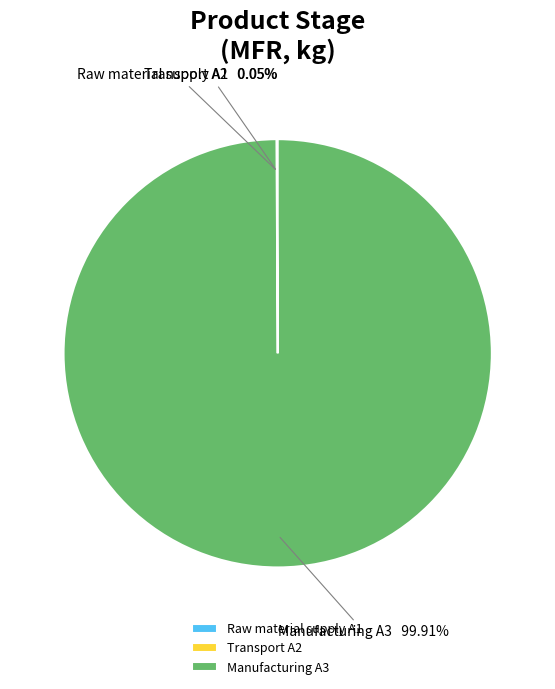

Is there any slice that represents more than half of the pie?

Yes